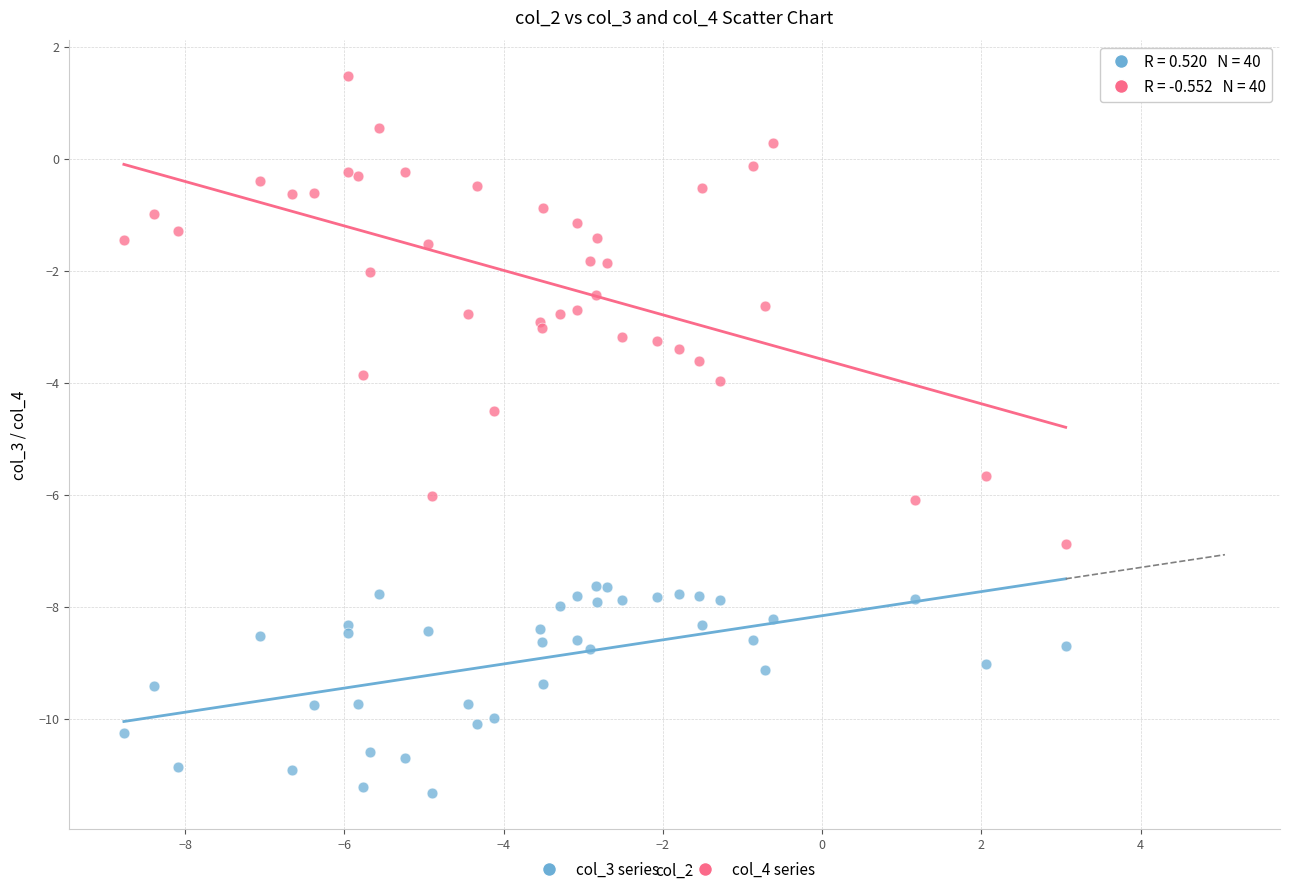

Which series reaches the maximum Y coordinate?

col_4 series